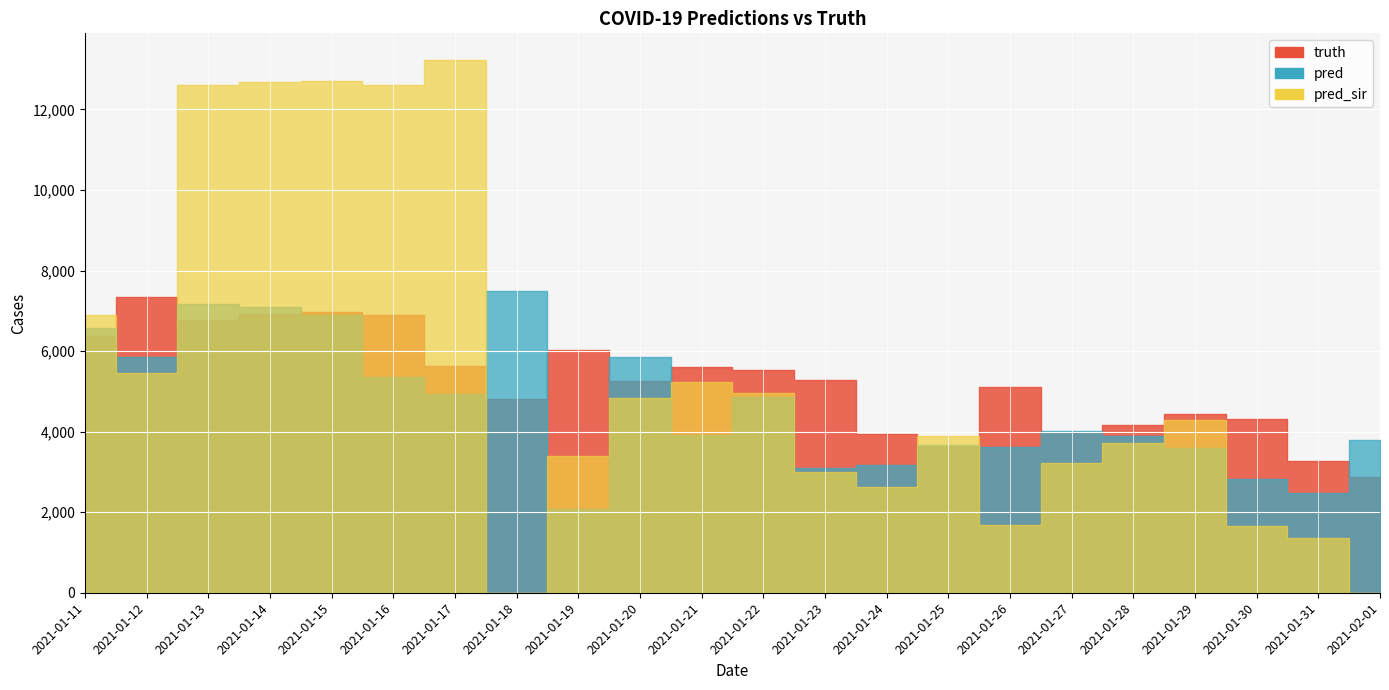

At which category does truth reach its first local peak?

2021-01-12